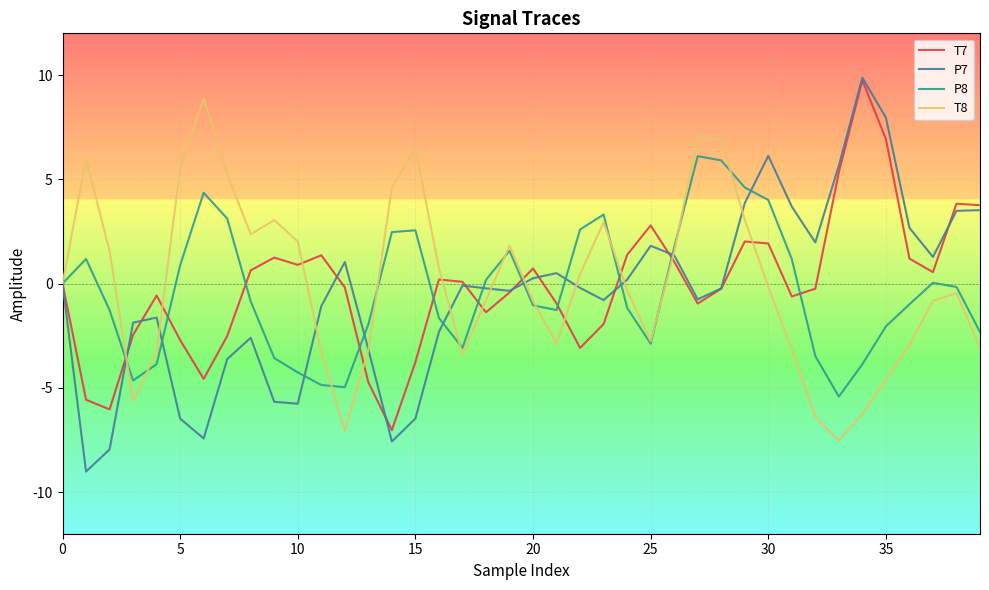

What is the maximum value shown in the chart?

9.9